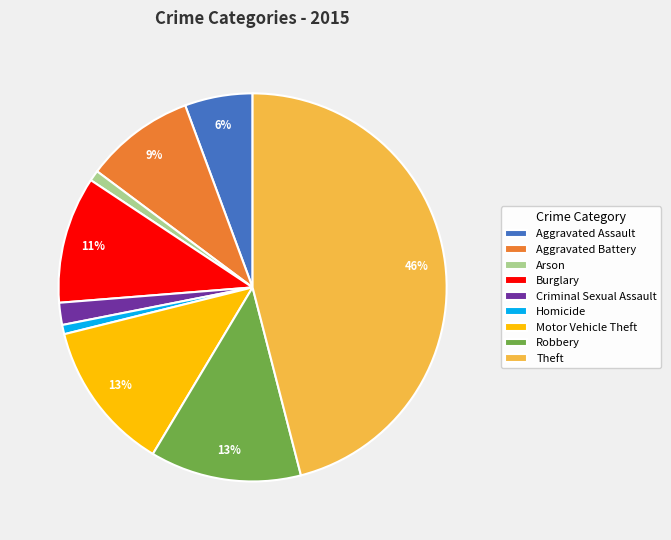

Between Aggravated Battery and Homicide, which is larger?

Aggravated Battery